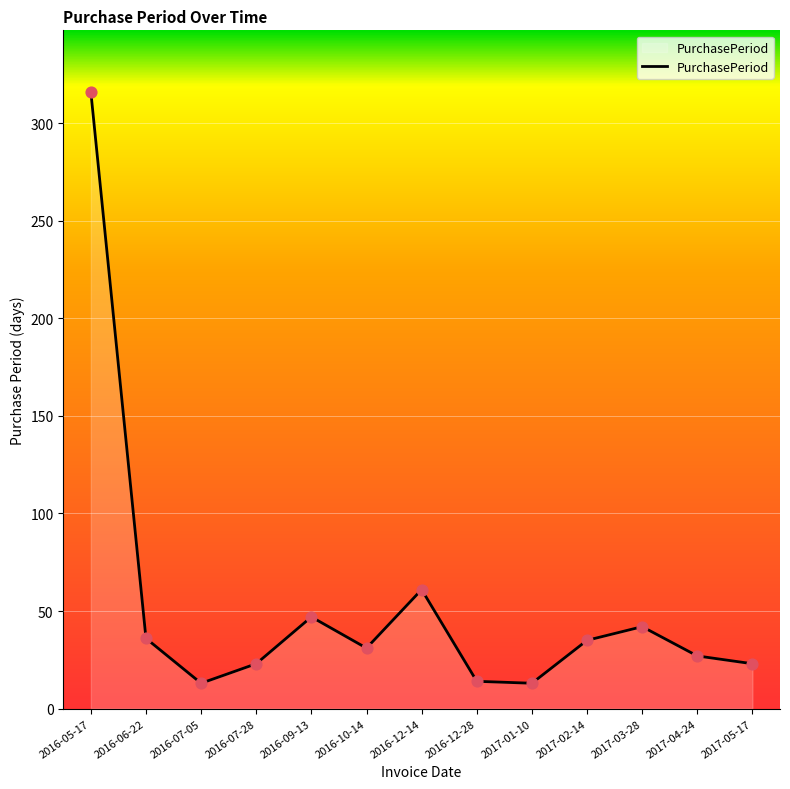

Between 2016-05-17 and 2016-06-22, which is larger?

2016-05-17